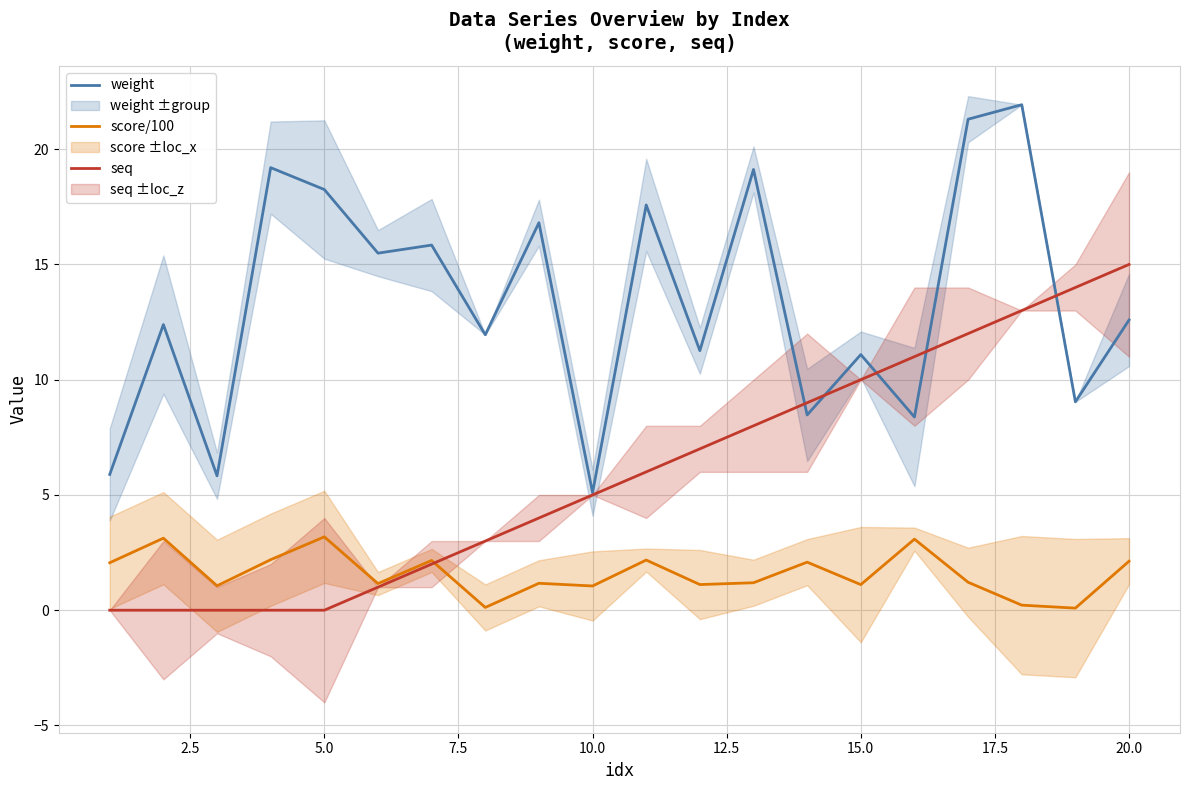

In score/100, how many points are higher than both neighbors (excluding endpoints)?

7